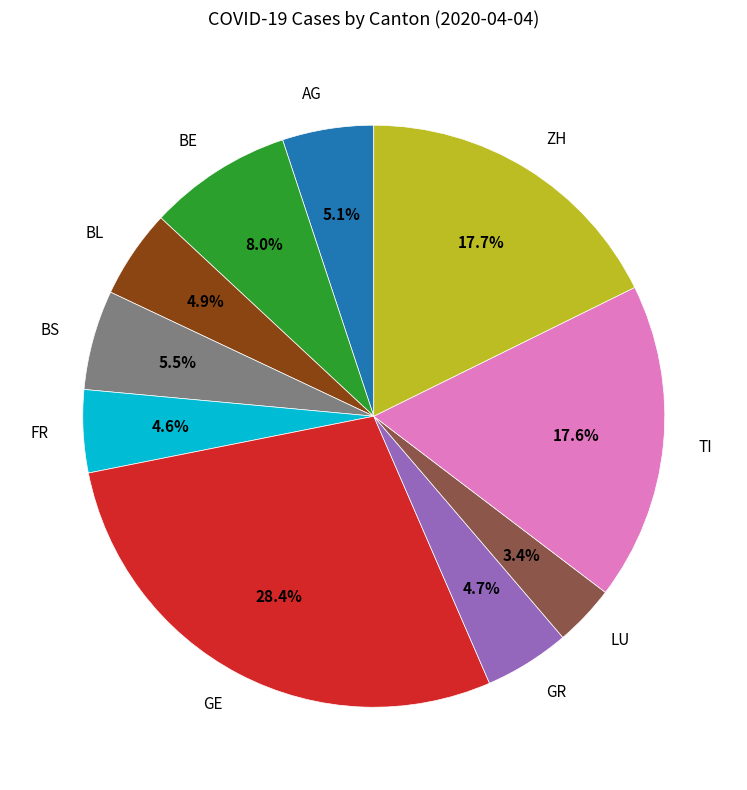

Is the sum of BE and LU greater than half?

No